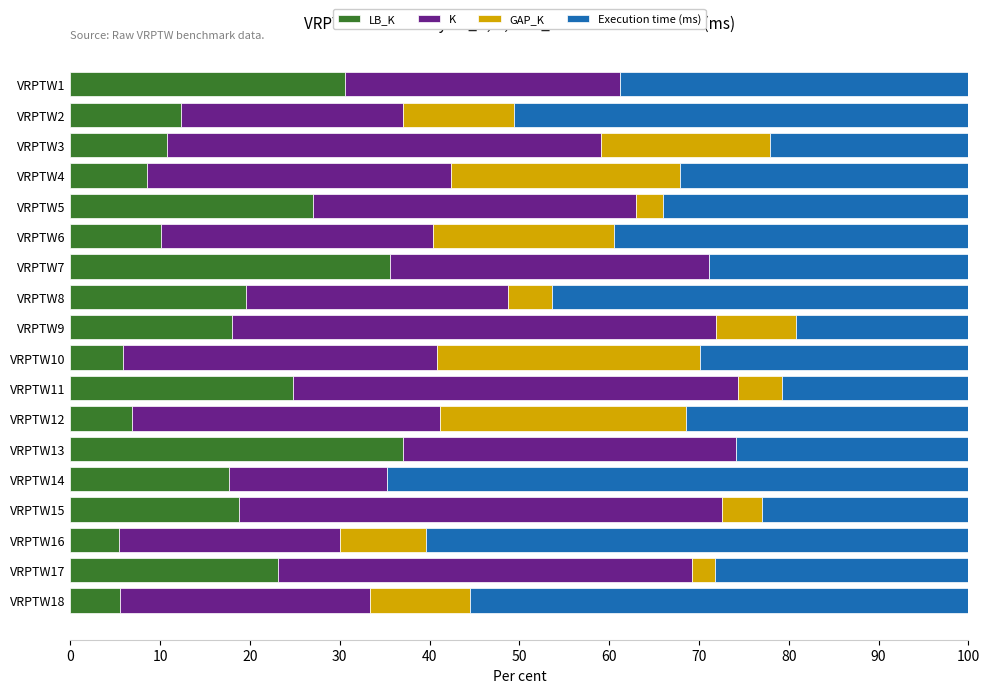

What is the total value across all series at VRPTW4?

100.0